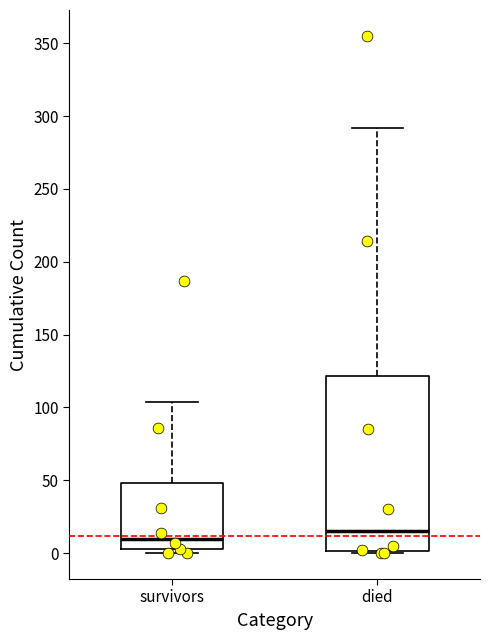

Comparing the boxes themselves (not the whiskers), which one is the tallest?

died